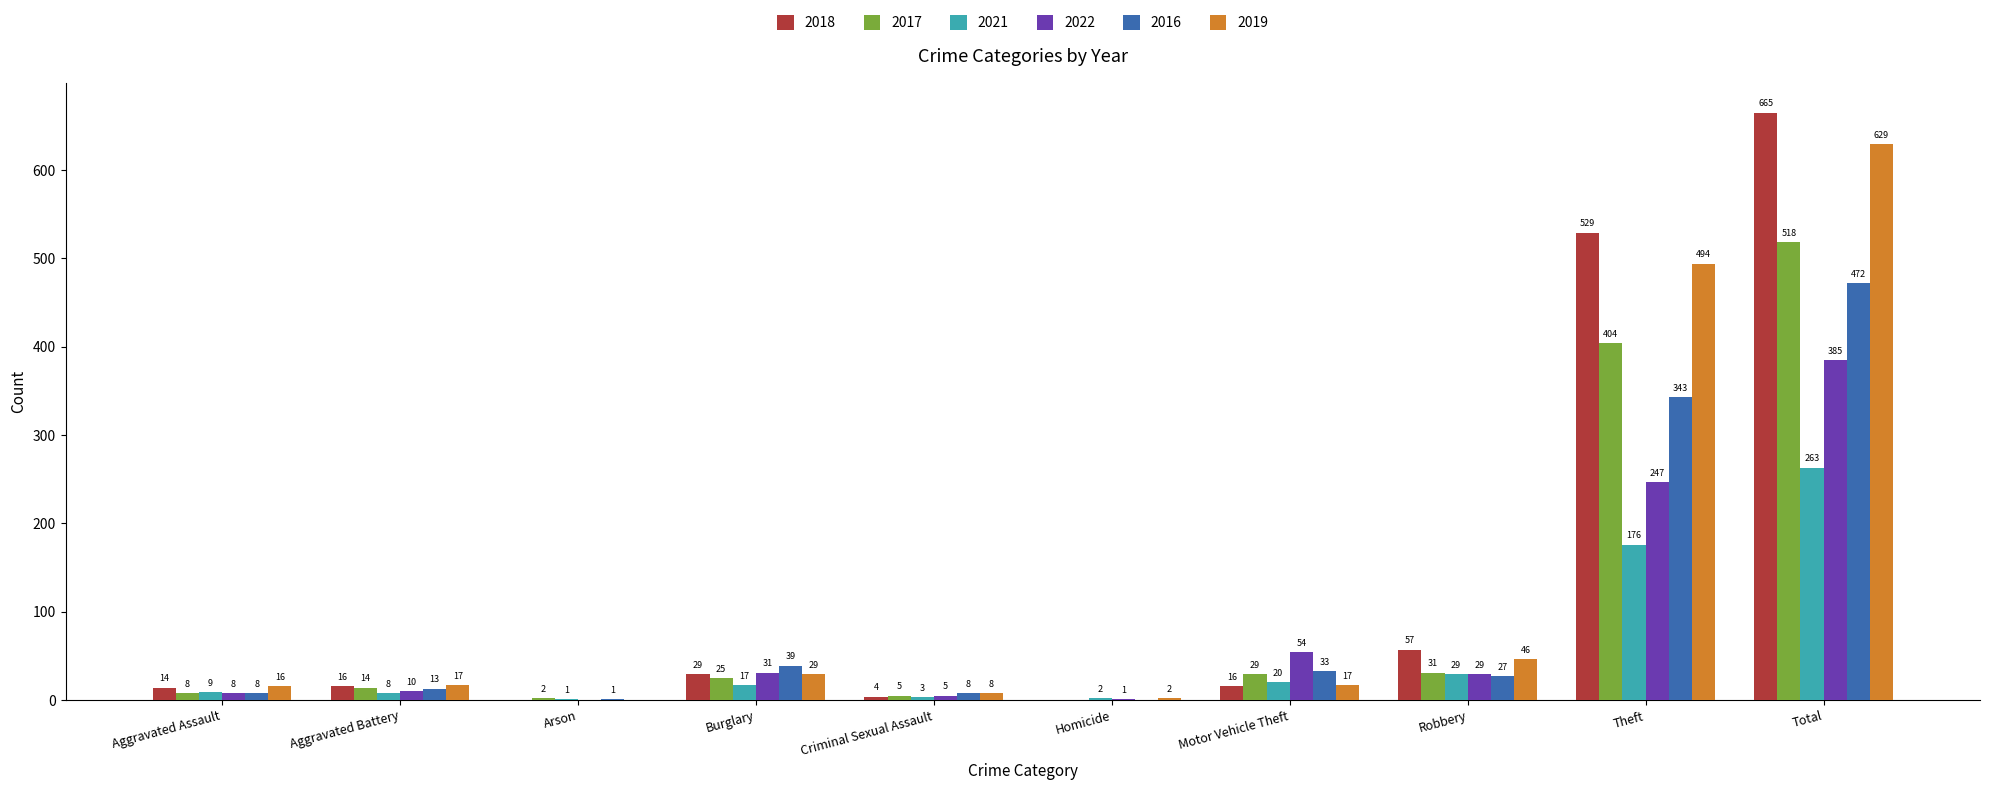

Which series has the widest spread of values?

2018